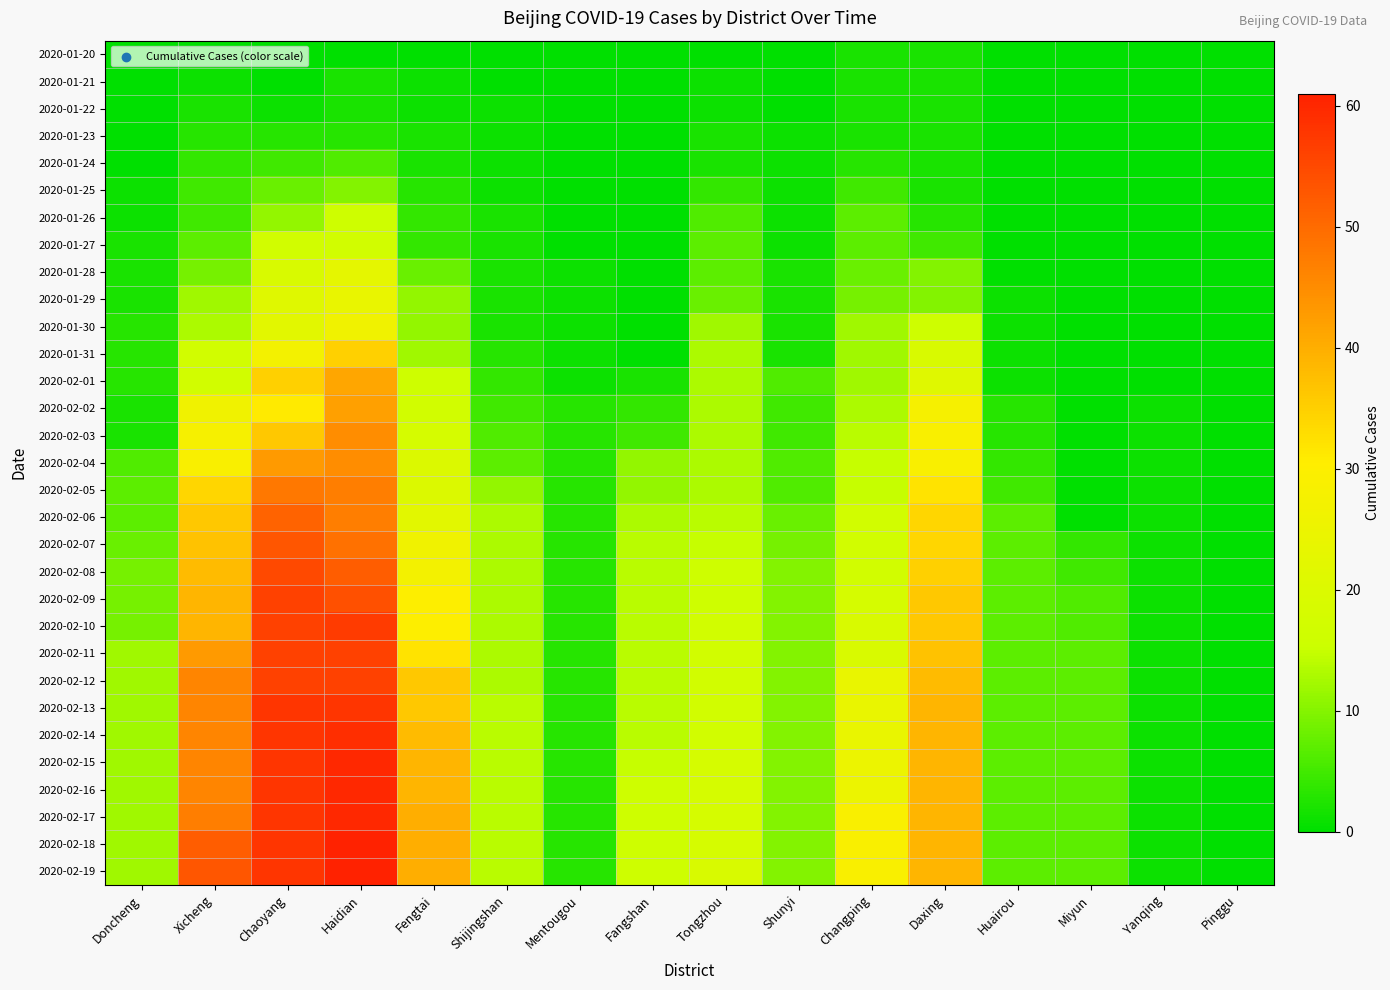

Reading left to right, what are all the values shown in this chart?

2020-01-20: Doncheng=0	Xicheng=0	Chaoyang=0	Haidian=0	Fengtai=0	Shijingshan=0	Mentougou=0	Fangshan=0	Tongzhou=0	Shunyi=0	Changping=2	Daxing=2	Huairou=0	Miyun=0	Yanqing=0	Pinggu=0
2020-01-21: Doncheng=0	Xicheng=1	Chaoyang=0	Haidian=2	Fengtai=1	Shijingshan=0	Mentougou=0	Fangshan=0	Tongzhou=1	Shunyi=0	Changping=2	Daxing=2	Huairou=0	Miyun=0	Yanqing=0	Pinggu=0
2020-01-22: Doncheng=0	Xicheng=2	Chaoyang=1	Haidian=2	Fengtai=1	Shijingshan=1	Mentougou=0	Fangshan=0	Tongzhou=1	Shunyi=0	Changping=2	Daxing=2	Huairou=0	Miyun=0	Yanqing=0	Pinggu=0
2020-01-23: Doncheng=0	Xicheng=3	Chaoyang=3	Haidian=3	Fengtai=2	Shijingshan=1	Mentougou=0	Fangshan=0	Tongzhou=2	Shunyi=1	Changping=2	Daxing=2	Huairou=0	Miyun=0	Yanqing=0	Pinggu=0
2020-01-24: Doncheng=0	Xicheng=4	Chaoyang=5	Haidian=6	Fengtai=2	Shijingshan=1	Mentougou=0	Fangshan=0	Tongzhou=2	Shunyi=1	Changping=3	Daxing=2	Huairou=0	Miyun=0	Yanqing=0	Pinggu=0
2020-01-25: Doncheng=1	Xicheng=5	Chaoyang=8	Haidian=10	Fengtai=3	Shijingshan=1	Mentougou=0	Fangshan=0	Tongzhou=4	Shunyi=1	Changping=5	Daxing=2	Huairou=0	Miyun=0	Yanqing=0	Pinggu=0
2020-01-26: Doncheng=1	Xicheng=5	Chaoyang=11	Haidian=16	Fengtai=4	Shijingshan=2	Mentougou=0	Fangshan=0	Tongzhou=6	Shunyi=1	Changping=7	Daxing=3	Huairou=0	Miyun=0	Yanqing=0	Pinggu=0
2020-01-27: Doncheng=2	Xicheng=7	Chaoyang=17	Haidian=17	Fengtai=4	Shijingshan=2	Mentougou=0	Fangshan=0	Tongzhou=7	Shunyi=1	Changping=7	Daxing=5	Huairou=0	Miyun=0	Yanqing=0	Pinggu=0
2020-01-28: Doncheng=2	Xicheng=9	Chaoyang=19	Haidian=23	Fengtai=8	Shijingshan=2	Mentougou=1	Fangshan=0	Tongzhou=7	Shunyi=2	Changping=8	Daxing=10	Huairou=0	Miyun=0	Yanqing=0	Pinggu=0
2020-01-29: Doncheng=2	Xicheng=12	Chaoyang=21	Haidian=24	Fengtai=11	Shijingshan=2	Mentougou=1	Fangshan=0	Tongzhou=8	Shunyi=2	Changping=9	Daxing=10	Huairou=1	Miyun=0	Yanqing=0	Pinggu=0
2020-01-30: Doncheng=3	Xicheng=13	Chaoyang=22	Haidian=26	Fengtai=11	Shijingshan=2	Mentougou=1	Fangshan=0	Tongzhou=12	Shunyi=2	Changping=12	Daxing=16	Huairou=1	Miyun=0	Yanqing=0	Pinggu=0
2020-01-31: Doncheng=3	Xicheng=17	Chaoyang=27	Haidian=35	Fengtai=12	Shijingshan=3	Mentougou=1	Fangshan=0	Tongzhou=13	Shunyi=2	Changping=12	Daxing=19	Huairou=1	Miyun=0	Yanqing=0	Pinggu=0
2020-02-01: Doncheng=3	Xicheng=17	Chaoyang=35	Haidian=41	Fengtai=16	Shijingshan=4	Mentougou=1	Fangshan=2	Tongzhou=13	Shunyi=6	Changping=12	Daxing=21	Huairou=1	Miyun=0	Yanqing=0	Pinggu=0
2020-02-02: Doncheng=2	Xicheng=26	Chaoyang=31	Haidian=42	Fengtai=17	Shijingshan=5	Mentougou=3	Fangshan=4	Tongzhou=13	Shunyi=5	Changping=13	Daxing=28	Huairou=3	Miyun=0	Yanqing=1	Pinggu=0
2020-02-03: Doncheng=2	Xicheng=28	Chaoyang=36	Haidian=45	Fengtai=18	Shijingshan=6	Mentougou=3	Fangshan=5	Tongzhou=13	Shunyi=5	Changping=14	Daxing=29	Huairou=3	Miyun=0	Yanqing=1	Pinggu=0
2020-02-04: Doncheng=6	Xicheng=29	Chaoyang=43	Haidian=45	Fengtai=20	Shijingshan=7	Mentougou=3	Fangshan=11	Tongzhou=13	Shunyi=6	Changping=15	Daxing=29	Huairou=4	Miyun=0	Yanqing=1	Pinggu=0
2020-02-05: Doncheng=7	Xicheng=34	Chaoyang=48	Haidian=47	Fengtai=20	Shijingshan=11	Mentougou=3	Fangshan=11	Tongzhou=13	Shunyi=6	Changping=15	Daxing=32	Huairou=5	Miyun=0	Yanqing=1	Pinggu=0
2020-02-06: Doncheng=7	Xicheng=36	Chaoyang=51	Haidian=47	Fengtai=22	Shijingshan=13	Mentougou=3	Fangshan=13	Tongzhou=14	Shunyi=8	Changping=17	Daxing=34	Huairou=7	Miyun=0	Yanqing=1	Pinggu=0
2020-02-07: Doncheng=8	Xicheng=37	Chaoyang=53	Haidian=49	Fengtai=26	Shijingshan=13	Mentougou=3	Fangshan=14	Tongzhou=15	Shunyi=9	Changping=17	Daxing=34	Huairou=7	Miyun=4	Yanqing=1	Pinggu=0
2020-02-08: Doncheng=9	Xicheng=38	Chaoyang=55	Haidian=52	Fengtai=27	Shijingshan=13	Mentougou=3	Fangshan=14	Tongzhou=16	Shunyi=10	Changping=17	Daxing=35	Huairou=7	Miyun=5	Yanqing=1	Pinggu=0
2020-02-09: Doncheng=9	Xicheng=39	Chaoyang=56	Haidian=54	Fengtai=30	Shijingshan=13	Mentougou=3	Fangshan=14	Tongzhou=16	Shunyi=10	Changping=18	Daxing=36	Huairou=7	Miyun=6	Yanqing=1	Pinggu=0
2020-02-10: Doncheng=9	Xicheng=39	Chaoyang=56	Haidian=57	Fengtai=30	Shijingshan=13	Mentougou=3	Fangshan=14	Tongzhou=17	Shunyi=10	Changping=19	Daxing=36	Huairou=7	Miyun=6	Yanqing=1	Pinggu=0
2020-02-11: Doncheng=12	Xicheng=43	Chaoyang=56	Haidian=56	Fengtai=32	Shijingshan=13	Mentougou=3	Fangshan=14	Tongzhou=17	Shunyi=10	Changping=19	Daxing=37	Huairou=7	Miyun=7	Yanqing=1	Pinggu=0
2020-02-12: Doncheng=12	Xicheng=46	Chaoyang=56	Haidian=56	Fengtai=36	Shijingshan=13	Mentougou=3	Fangshan=14	Tongzhou=17	Shunyi=10	Changping=24	Daxing=38	Huairou=7	Miyun=7	Yanqing=1	Pinggu=0
2020-02-13: Doncheng=12	Xicheng=46	Chaoyang=58	Haidian=58	Fengtai=36	Shijingshan=14	Mentougou=3	Fangshan=14	Tongzhou=17	Shunyi=10	Changping=24	Daxing=39	Huairou=7	Miyun=7	Yanqing=1	Pinggu=0
2020-02-14: Doncheng=12	Xicheng=46	Chaoyang=58	Haidian=59	Fengtai=38	Shijingshan=14	Mentougou=3	Fangshan=14	Tongzhou=17	Shunyi=10	Changping=24	Daxing=39	Huairou=7	Miyun=7	Yanqing=1	Pinggu=0
2020-02-15: Doncheng=12	Xicheng=46	Chaoyang=58	Haidian=60	Fengtai=39	Shijingshan=14	Mentougou=3	Fangshan=15	Tongzhou=18	Shunyi=10	Changping=25	Daxing=39	Huairou=7	Miyun=7	Yanqing=1	Pinggu=0
2020-02-16: Doncheng=12	Xicheng=46	Chaoyang=58	Haidian=60	Fengtai=39	Shijingshan=14	Mentougou=3	Fangshan=16	Tongzhou=18	Shunyi=10	Changping=25	Daxing=39	Huairou=7	Miyun=7	Yanqing=1	Pinggu=0
2020-02-17: Doncheng=12	Xicheng=47	Chaoyang=58	Haidian=60	Fengtai=40	Shijingshan=14	Mentougou=3	Fangshan=16	Tongzhou=18	Shunyi=10	Changping=29	Daxing=39	Huairou=7	Miyun=7	Yanqing=1	Pinggu=0
2020-02-18: Doncheng=12	Xicheng=52	Chaoyang=58	Haidian=61	Fengtai=40	Shijingshan=14	Mentougou=3	Fangshan=16	Tongzhou=18	Shunyi=10	Changping=29	Daxing=39	Huairou=7	Miyun=7	Yanqing=1	Pinggu=0
2020-02-19: Doncheng=12	Xicheng=53	Chaoyang=58	Haidian=61	Fengtai=40	Shijingshan=14	Mentougou=3	Fangshan=16	Tongzhou=19	Shunyi=10	Changping=29	Daxing=39	Huairou=7	Miyun=7	Yanqing=1	Pinggu=0